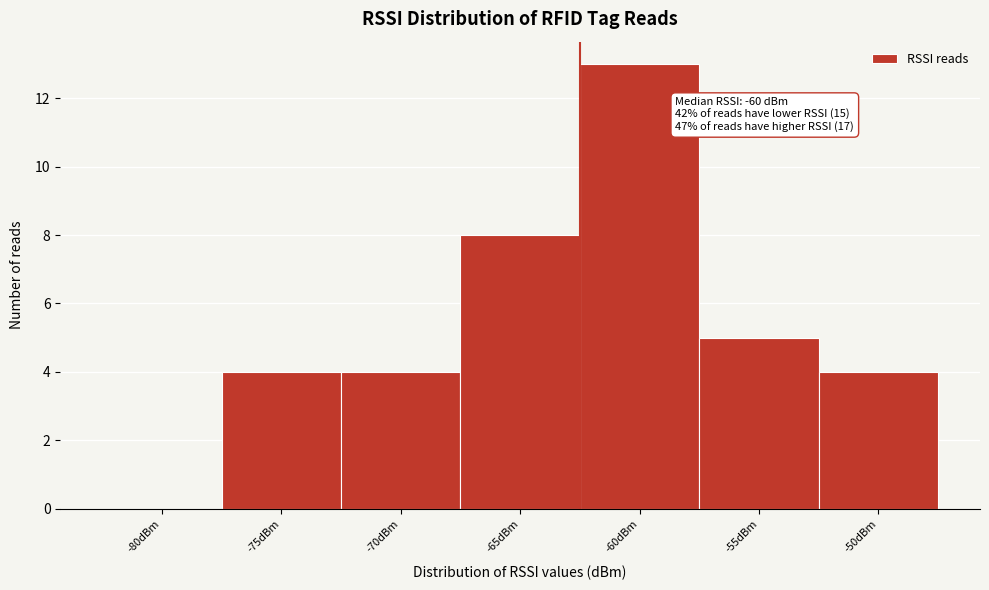

Reading right to left, extract all data points from this chart.

-50dBm=4	-55dBm=5	-60dBm=13	-65dBm=8	-70dBm=4	-75dBm=4	-80dBm=0